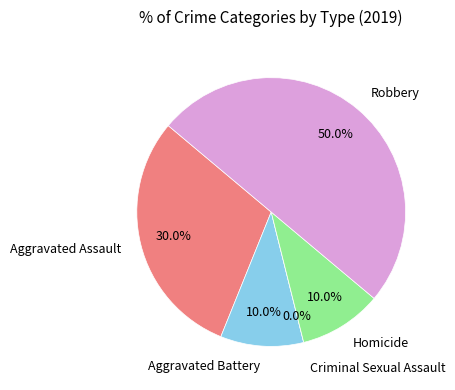

Which category has the smallest portion of the pie?

Criminal Sexual Assault